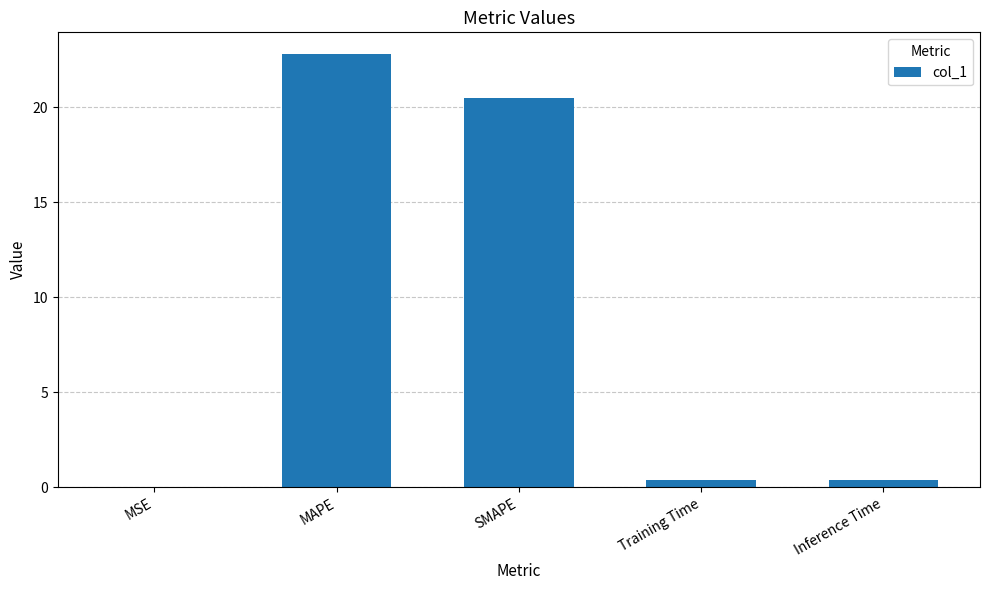

What is the average value?

8.8